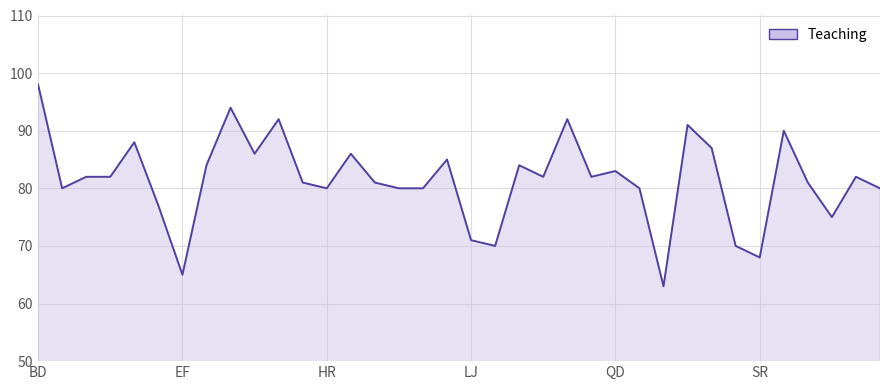

What is the difference between the maximum and minimum values?

35